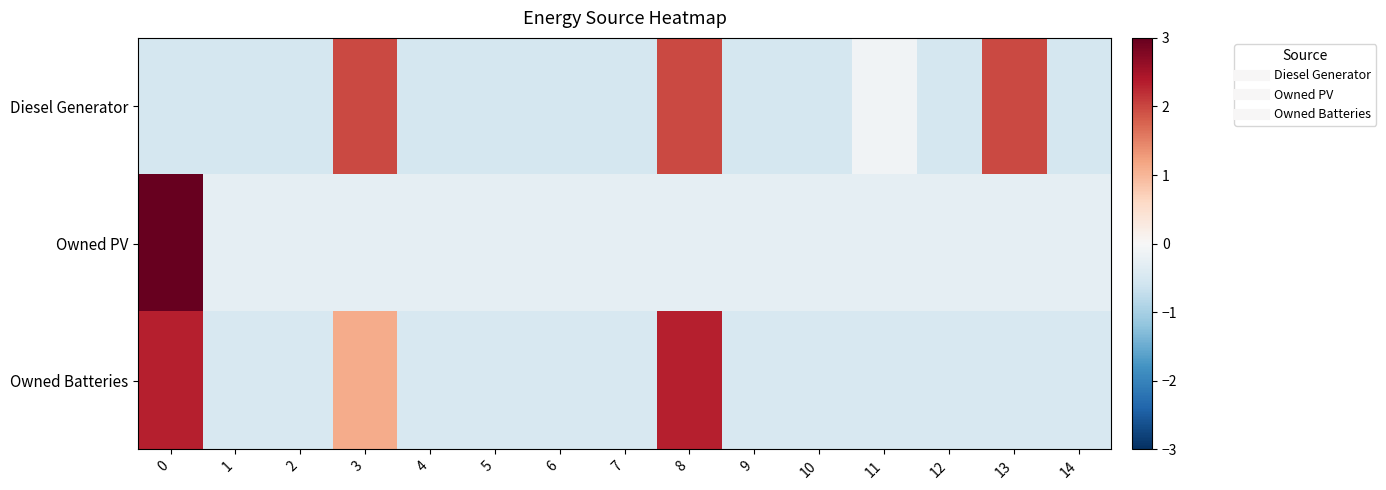

Reading left to right, extract all data points from this chart.

Diesel Generator: 0=-0.5	1=-0.5	2=-0.5	3=2.0	4=-0.5	5=-0.5	6=-0.5	7=-0.5	8=2.0	9=-0.5	10=-0.5	11=-0.1	12=-0.5	13=2.0	14=-0.5
Owned PV: 0=3.7	1=-0.3	2=-0.3	3=-0.3	4=-0.3	5=-0.3	6=-0.3	7=-0.3	8=-0.3	9=-0.3	10=-0.3	11=-0.3	12=-0.3	13=-0.3	14=-0.3
Owned Batteries: 0=2.3	1=-0.5	2=-0.5	3=1.1	4=-0.5	5=-0.5	6=-0.5	7=-0.5	8=2.3	9=-0.5	10=-0.5	11=-0.5	12=-0.5	13=-0.5	14=-0.5